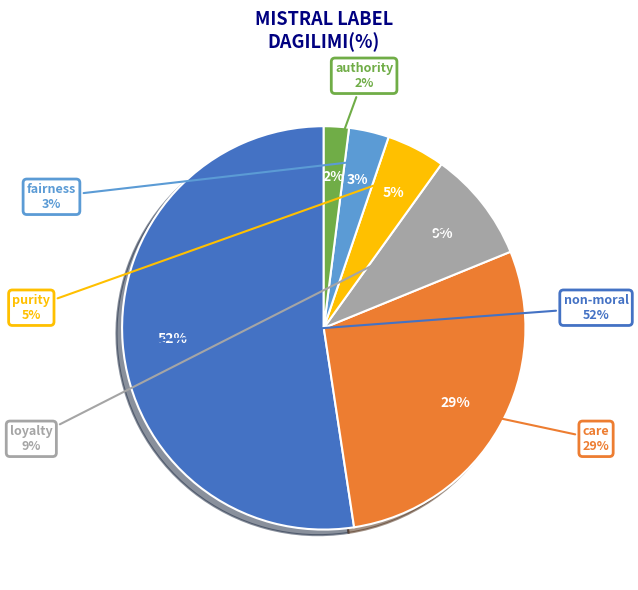

Does purity represent more than half of the total?

No